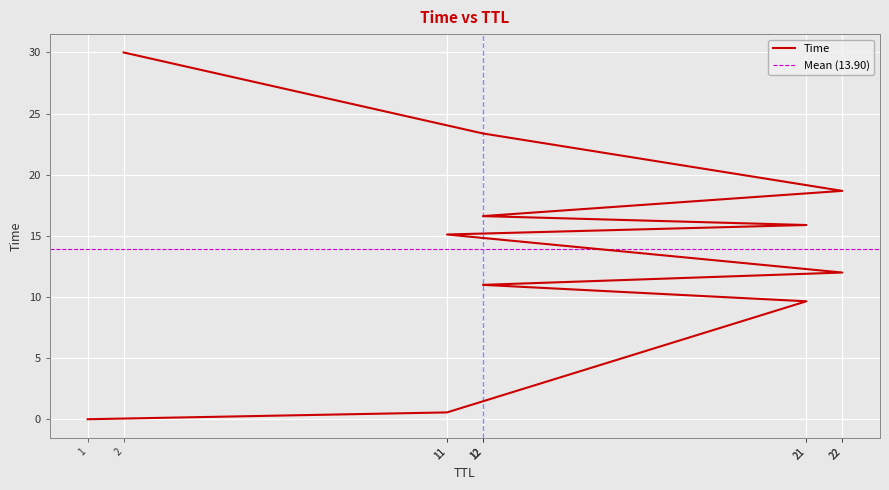

List the labels in order of value, largest first.

2, 12, 22, 12, 21, 11, 22, 12, 21, 11, 1